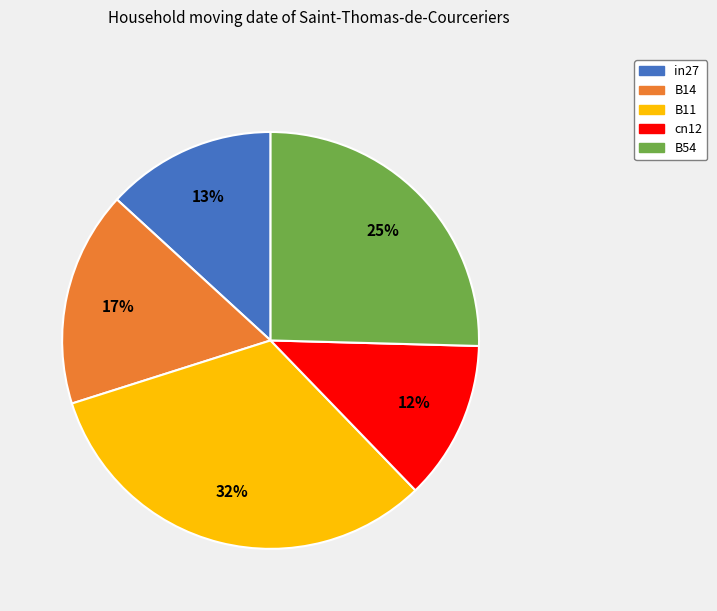

Which has a higher value, B14 or cn12?

B14